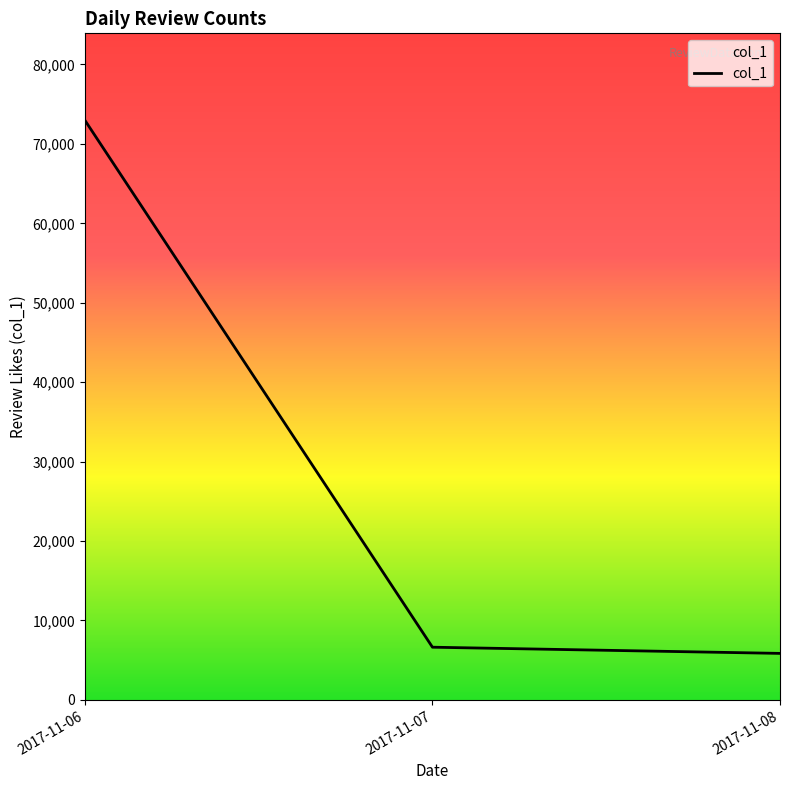

Rank the categories by value from lowest to highest.

2017-11-08, 2017-11-07, 2017-11-06